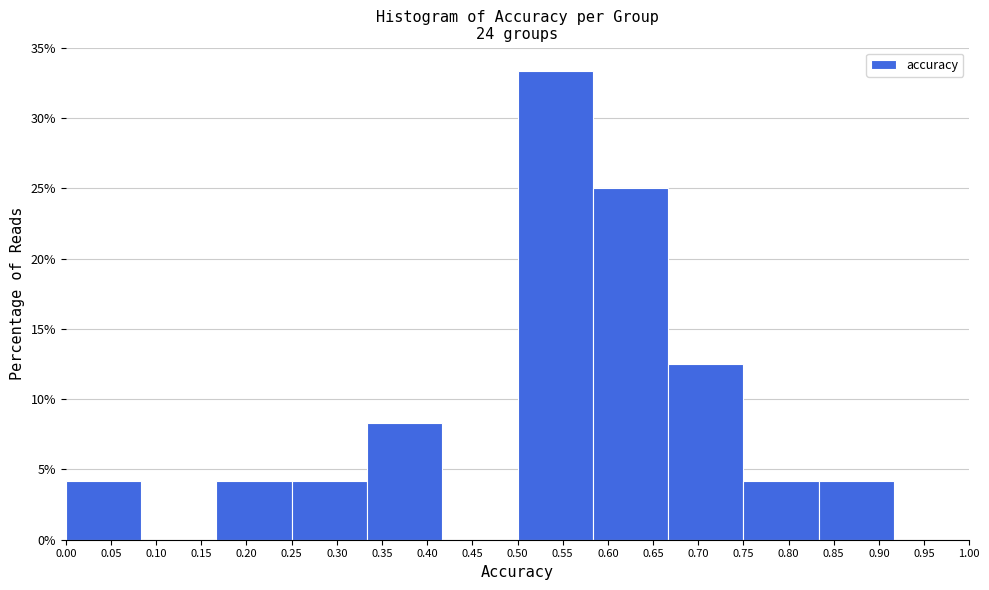

Over which range of the x-axis is the bar tallest?

0.500 to 0.585